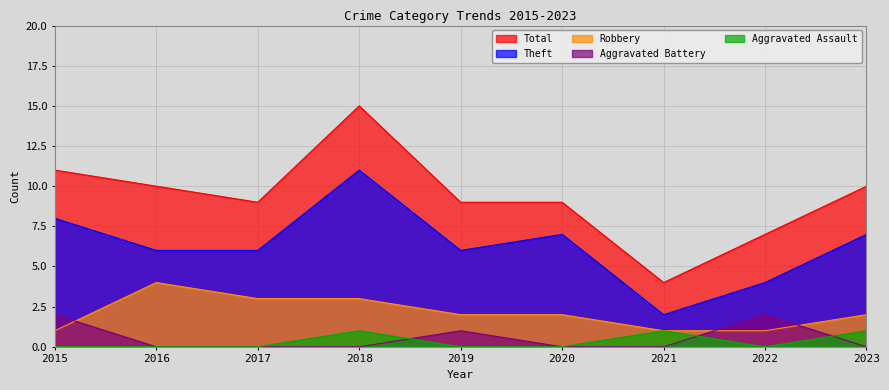

The value of Aggravated Assault at 2018 is 0. True or false?

False